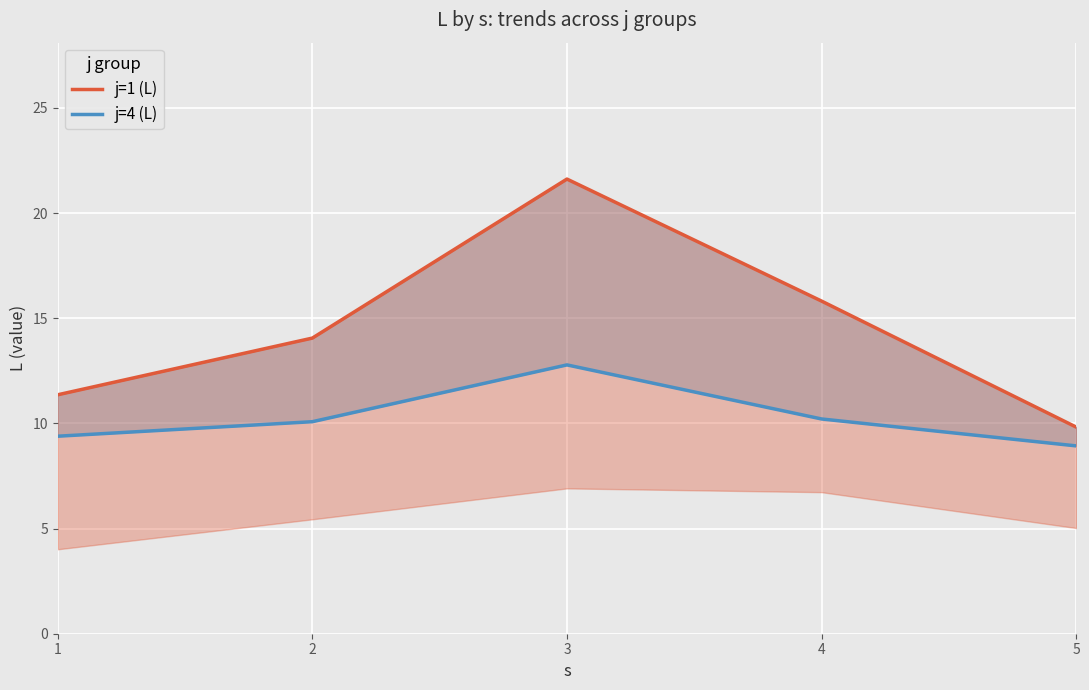

Reading right to left, extract all data points from this chart.

j=1 (L): 5=9.8	4=15.8	3=21.6	2=14.1	1=11.4
j=4 (L): 5=8.9	4=10.2	3=12.8	2=10.1	1=9.4